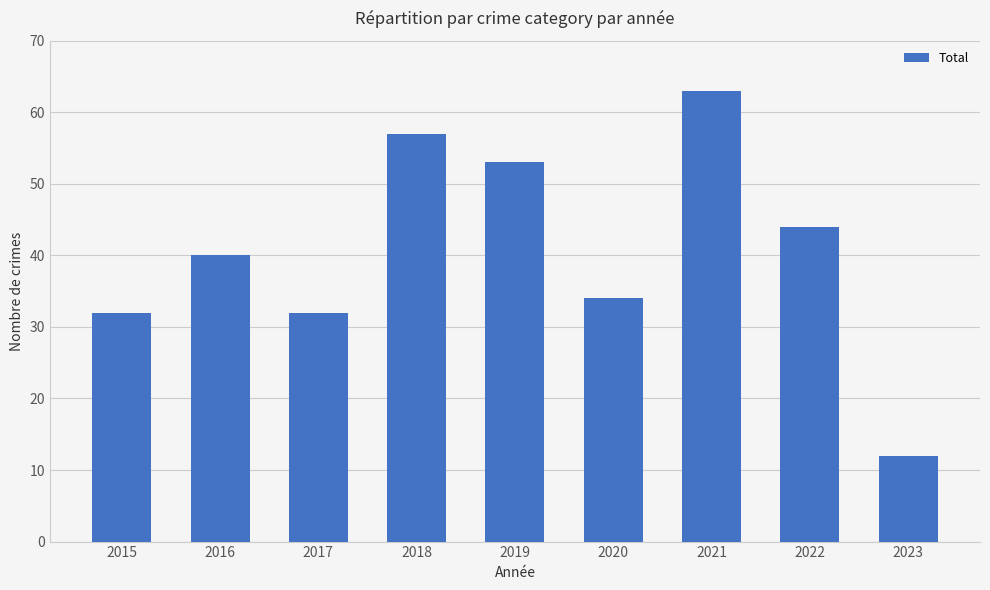

At which category does the chart reach its peak across all series?

2021